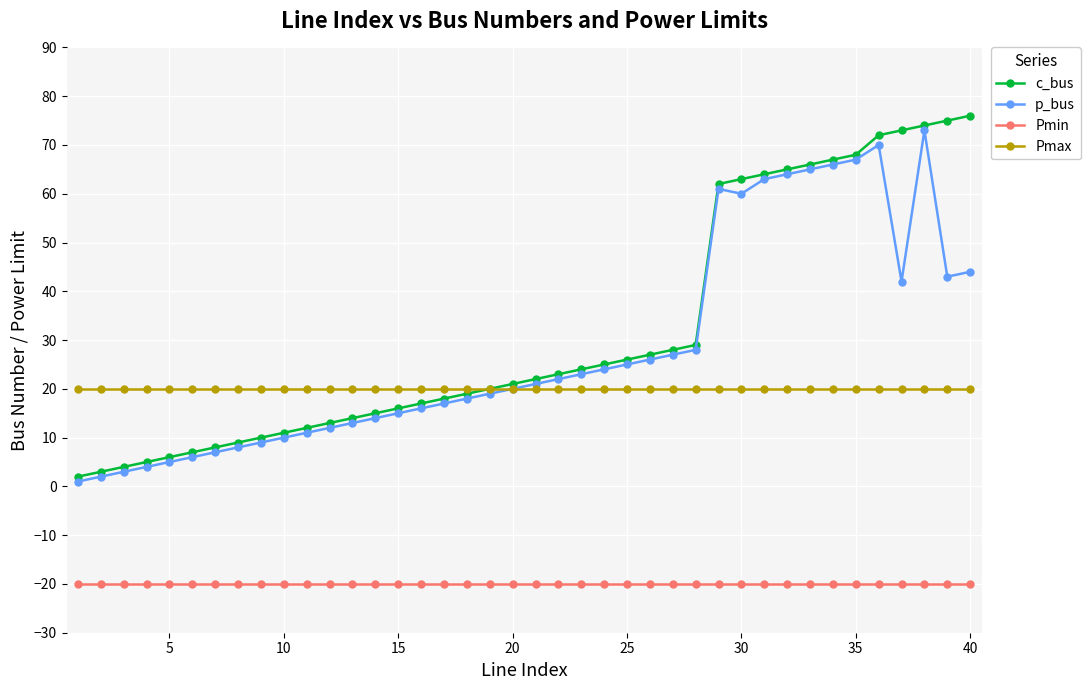

What is the difference between the second highest and second lowest values in the c_bus series?

72